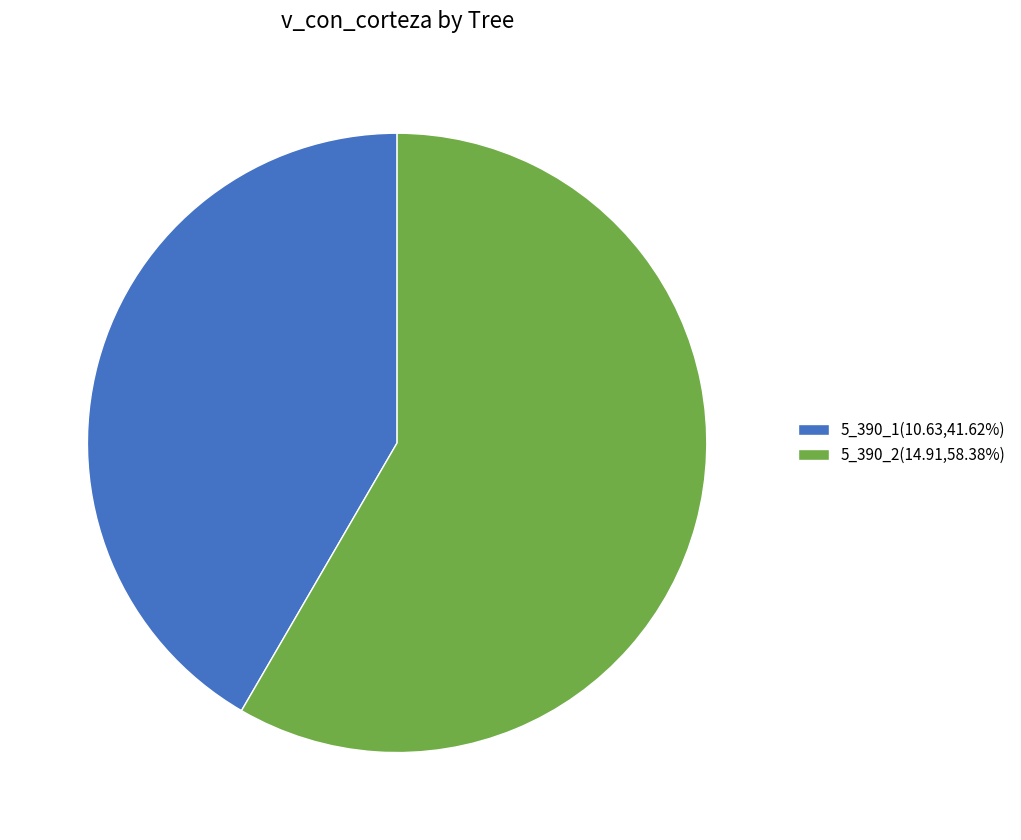

Do 5_390_2 and 5_390_1 together represent more than half of the pie?

Yes